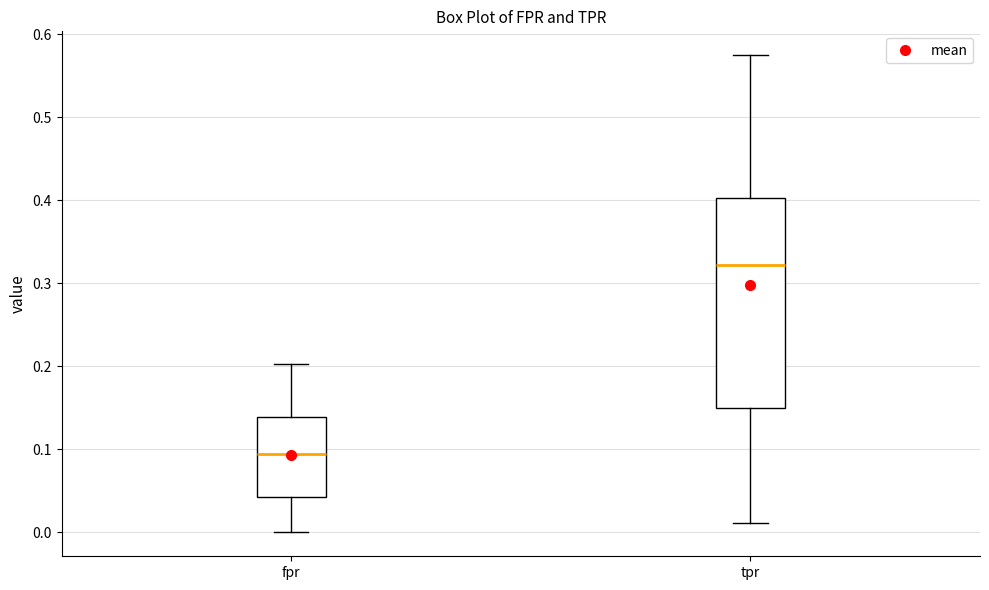

Reading left to right, transcribe this box plot: for each box, give where its median line is, the range the box spans, and where its two whiskers end, as read against the y-axis. The values are not printed on the chart, so give them approximately, as read against the axis.

fpr: median 0.09, box 0.04 to 0.14, whiskers 0.00 to 0.20
tpr: median 0.32, box 0.15 to 0.40, whiskers 0.01 to 0.57